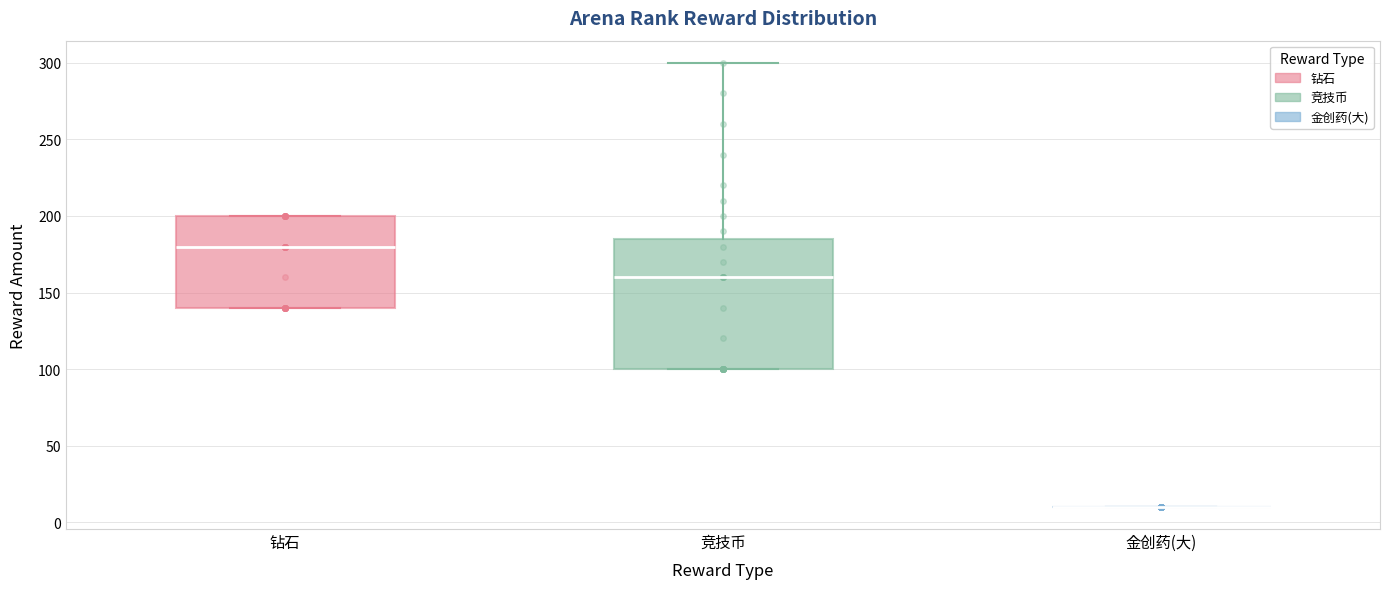

Comparing the boxes themselves (not the whiskers), which one is the tallest?

竞技币